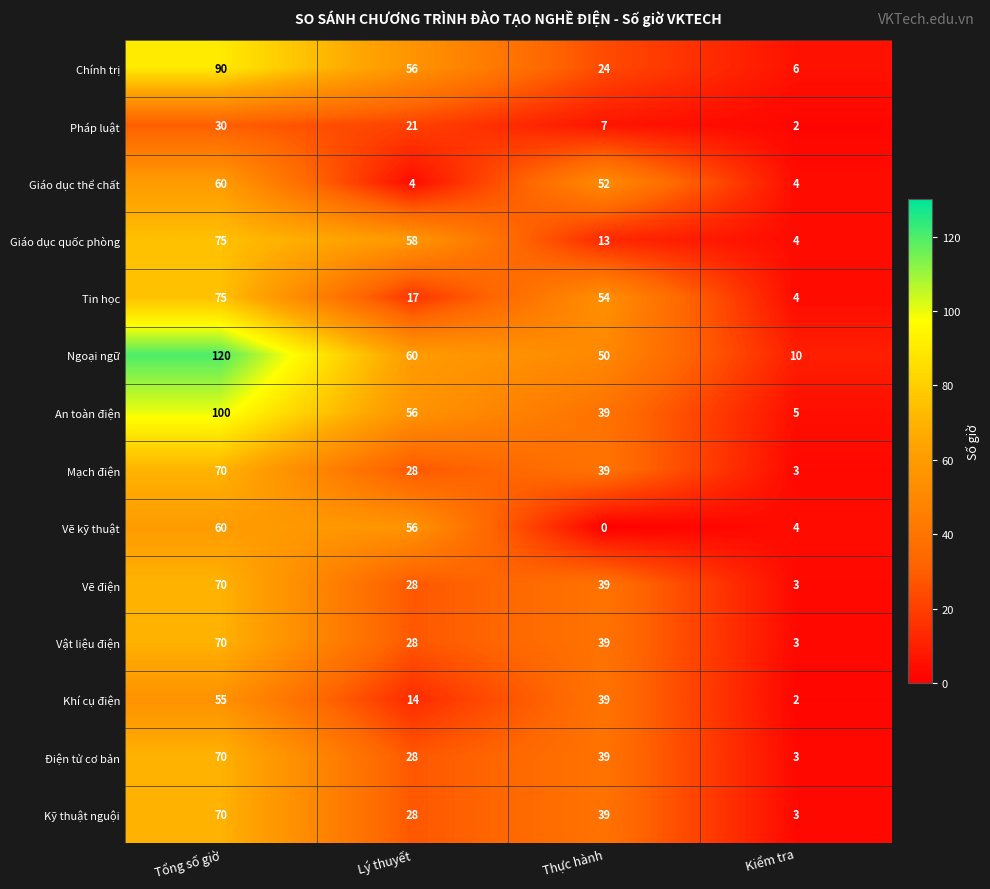

Count the Điện tử cơ bản values in the range 28 to 70.

3